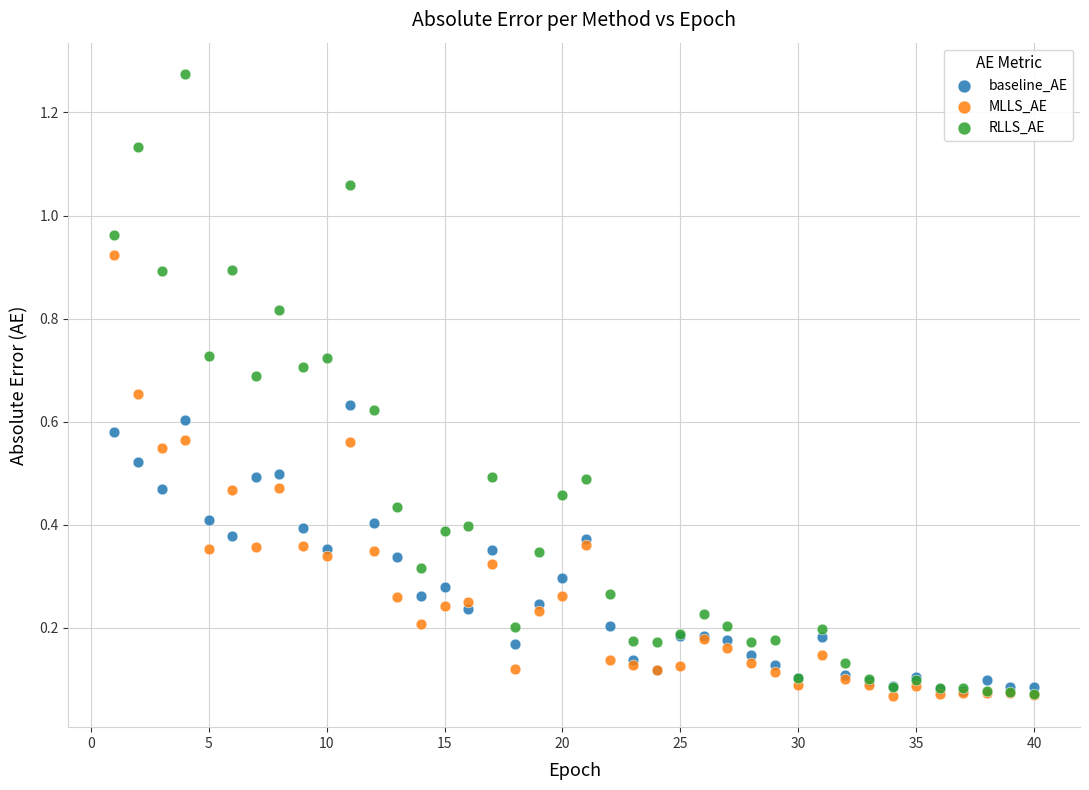

What are all the series names shown in the legend?

baseline_AE, MLLS_AE, RLLS_AE